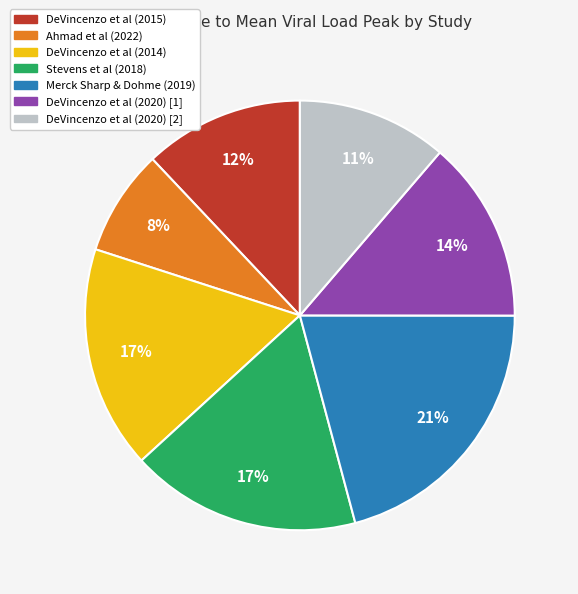

Between DeVincenzo et al (2020) [2] and DeVincenzo et al (2020) [1], which is larger?

DeVincenzo et al (2020) [1]